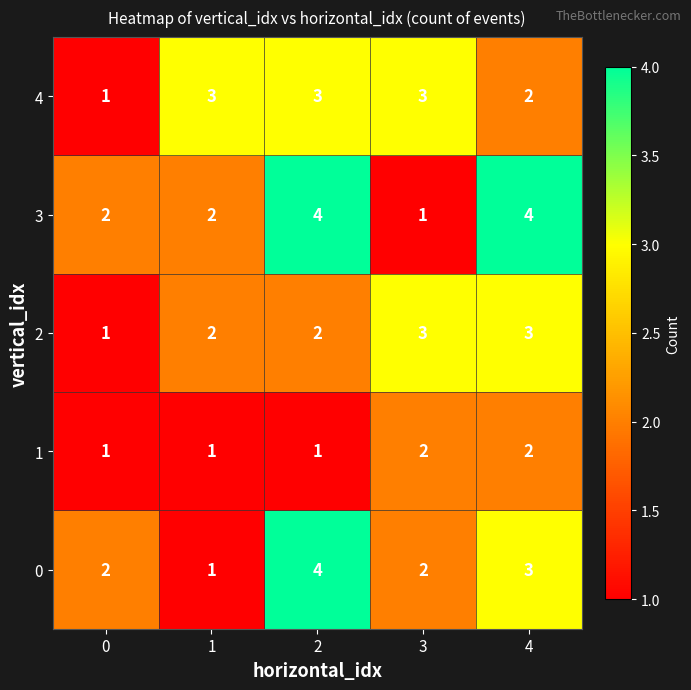

What is the total value across all series at 3?

11